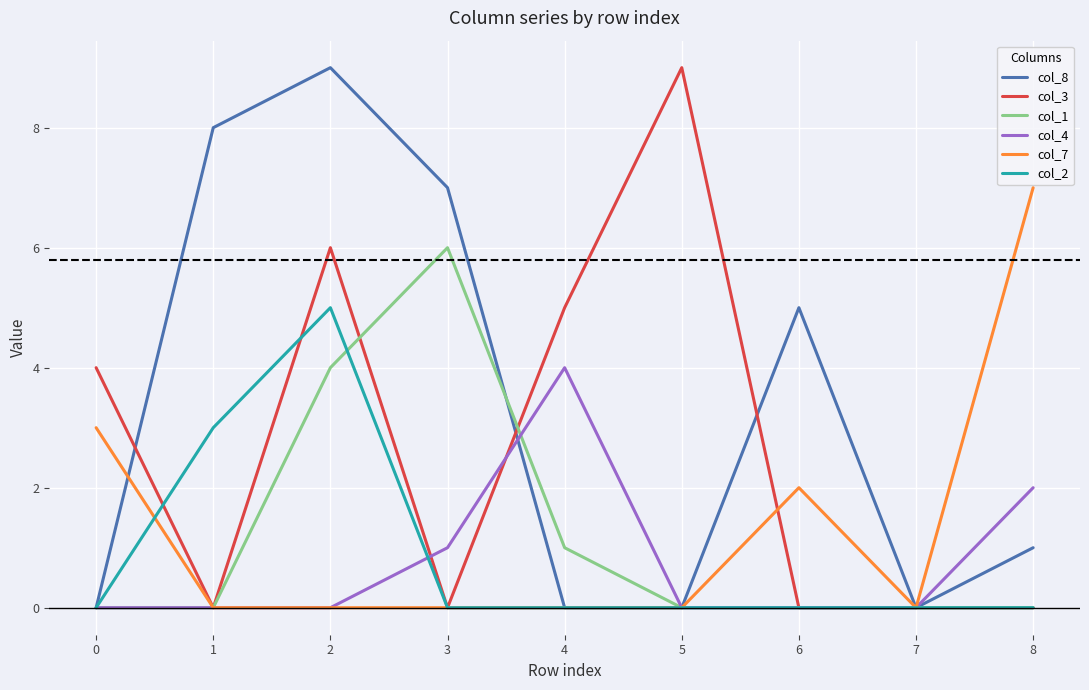

Does the chart display data point markers on the line(s)?

No